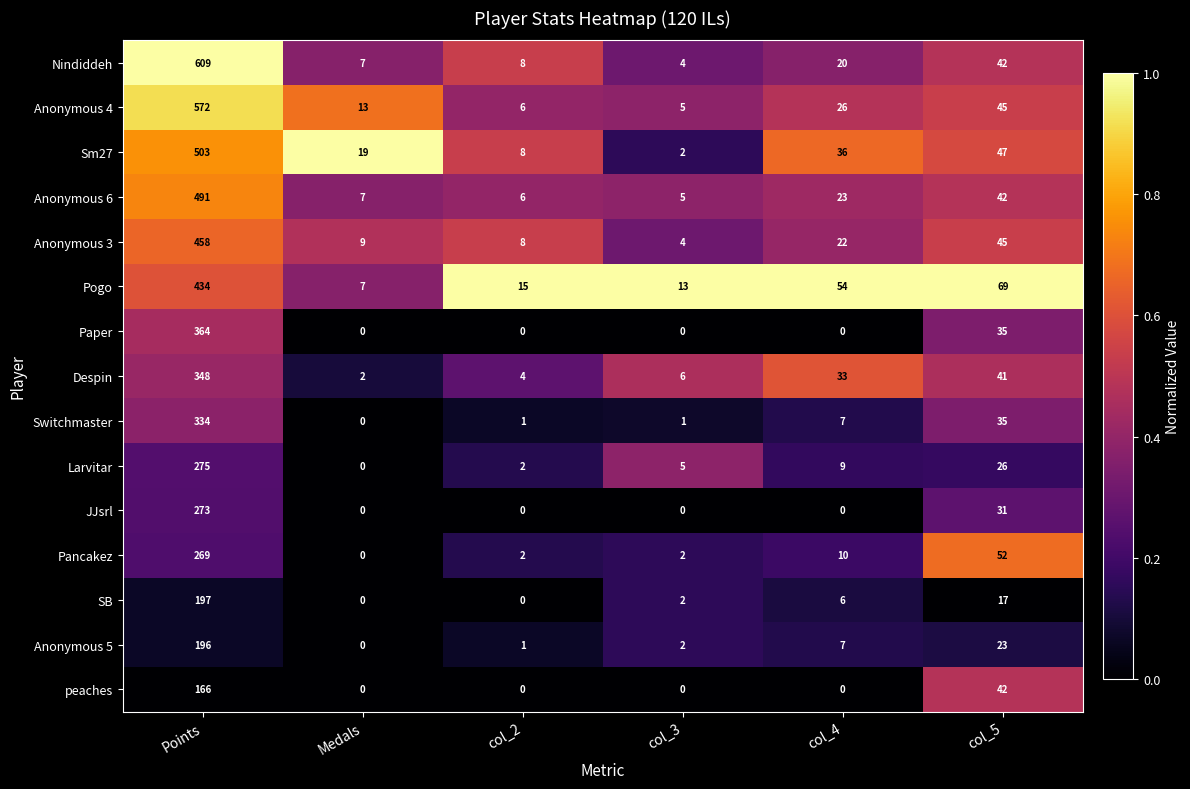

What is the difference between the maximum and minimum values in the peaches series?

166